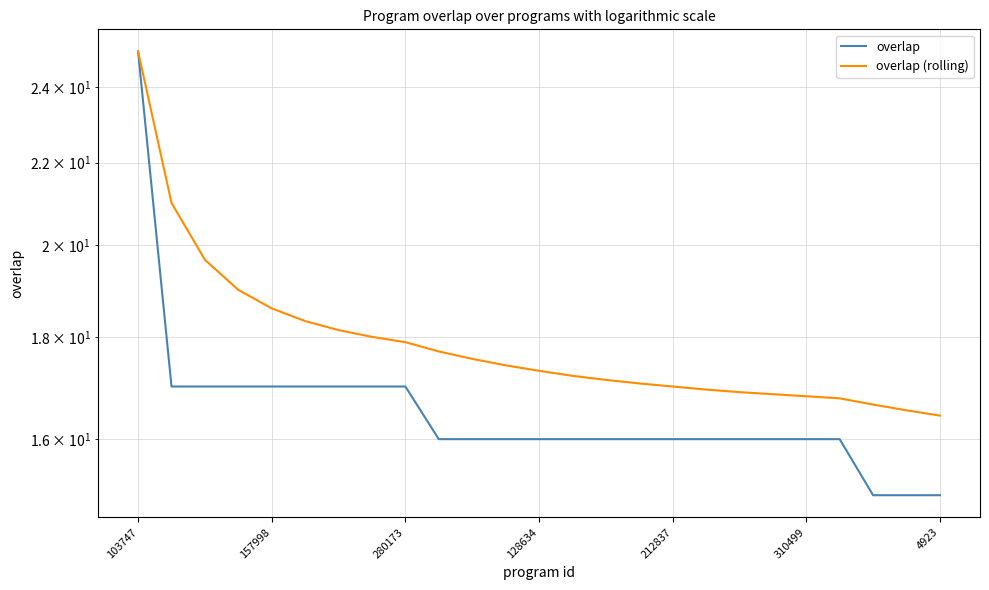

What is the average value of the overlap series?

16.6